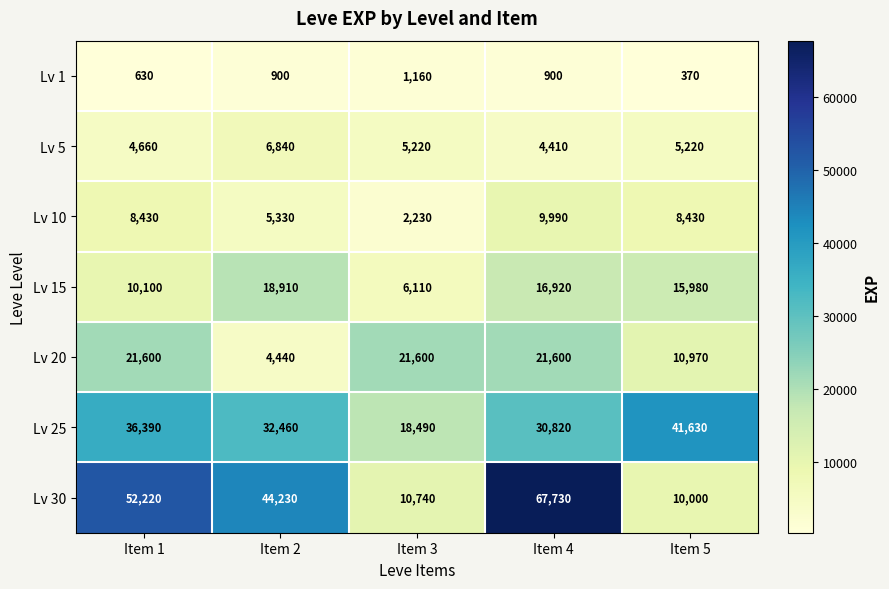

Between Item 2 and Item 5, which series saw the biggest shift?

Lv 30